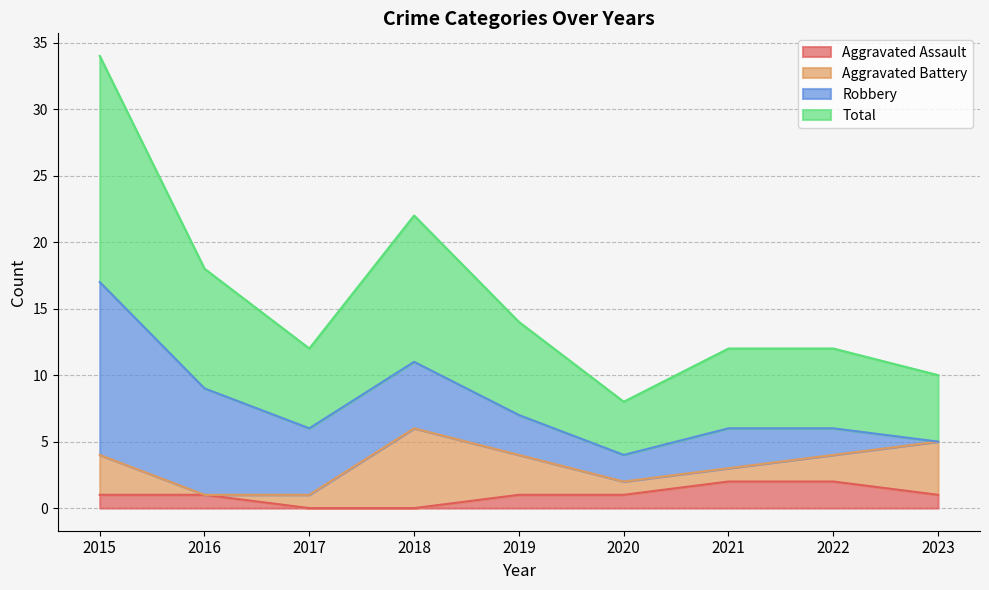

True or false: Total and Aggravated Assault intersect in this chart.

False